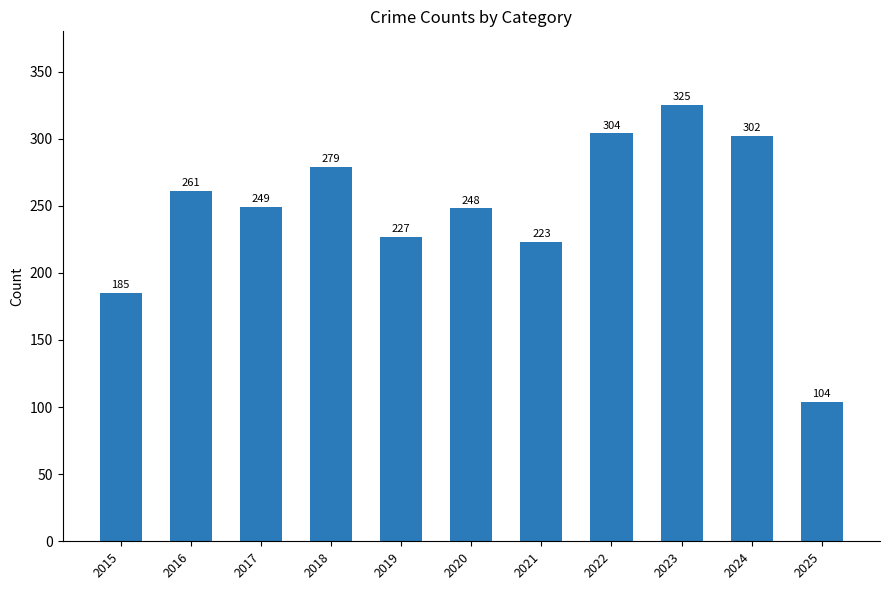

Is it true that the value at 2015 is 185?

True